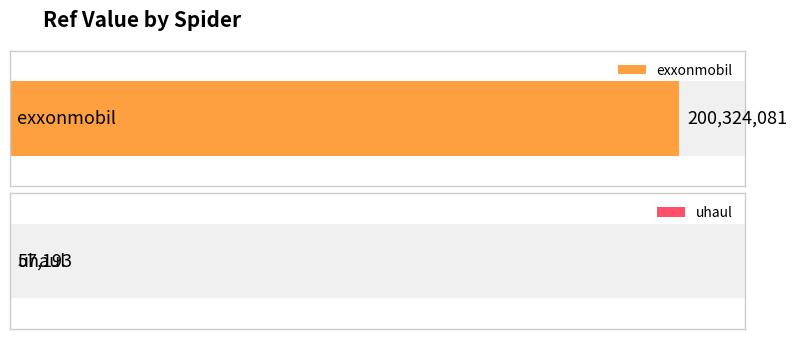

Rank the categories by value from lowest to highest.

uhaul, exxonmobil